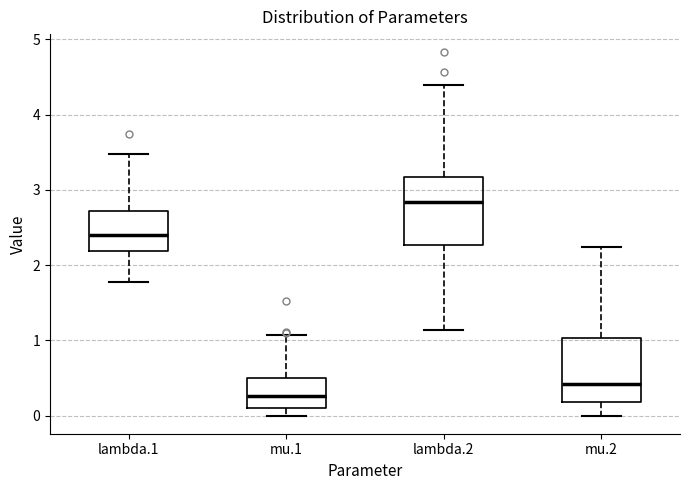

Reading left to right, transcribe this box plot: for each box, give where its median line is, the range the box spans, and where its two whiskers end, as read against the y-axis. The values are not printed on the chart, so give them approximately, as read against the axis.

lambda.1: median 2.4, box 2.2 to 2.7, whiskers 1.8 to 3.5
mu.1: median 0.3, box 0.1 to 0.5, whiskers 0.0 to 1.1
lambda.2: median 2.8, box 2.3 to 3.2, whiskers 1.1 to 4.4
mu.2: median 0.4, box 0.2 to 1.0, whiskers 0.0 to 2.2